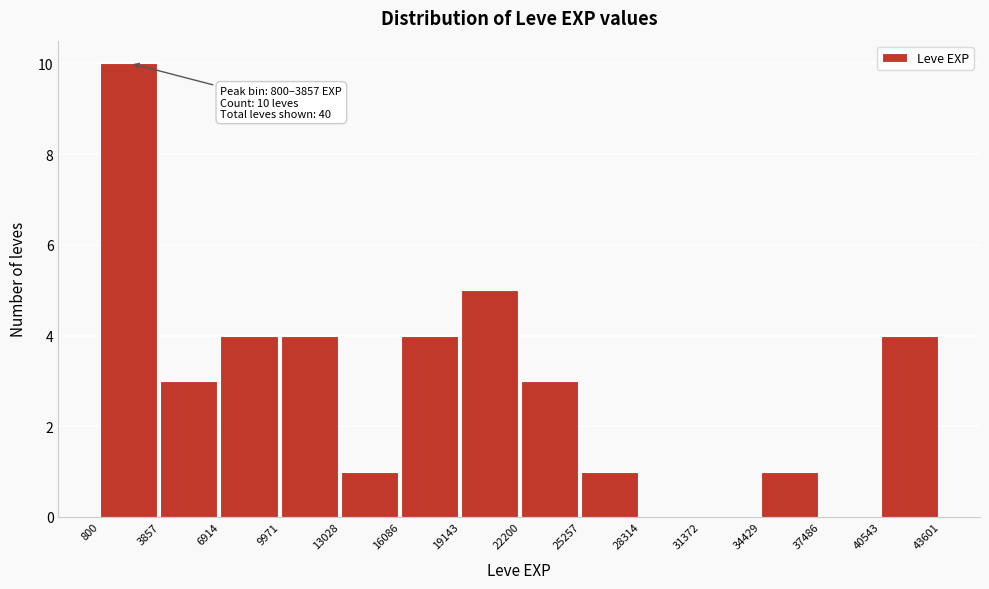

Which range on the x-axis has the tallest bar?

800 to 3857